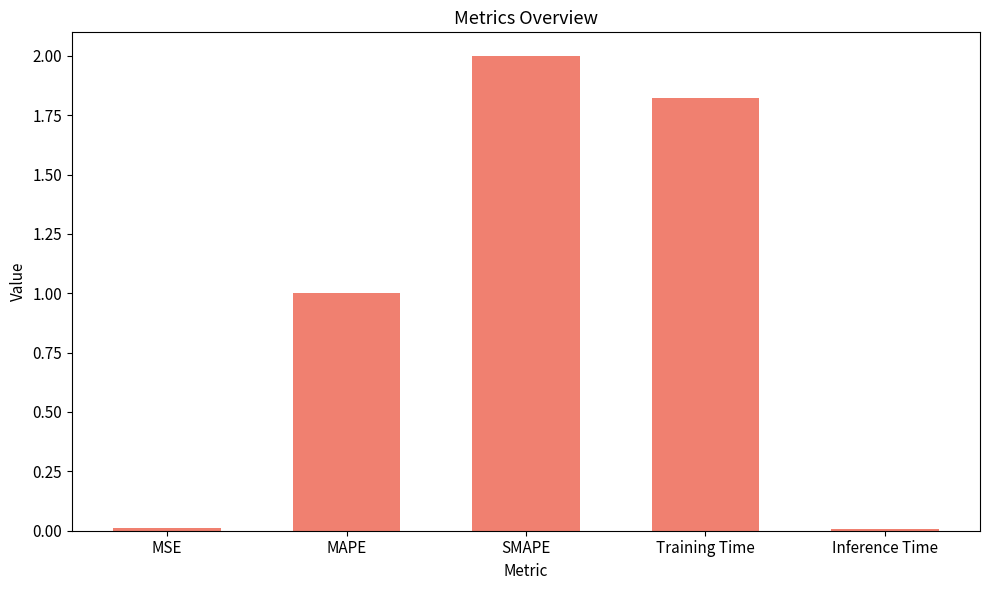

What is the sum of all values?

4.8